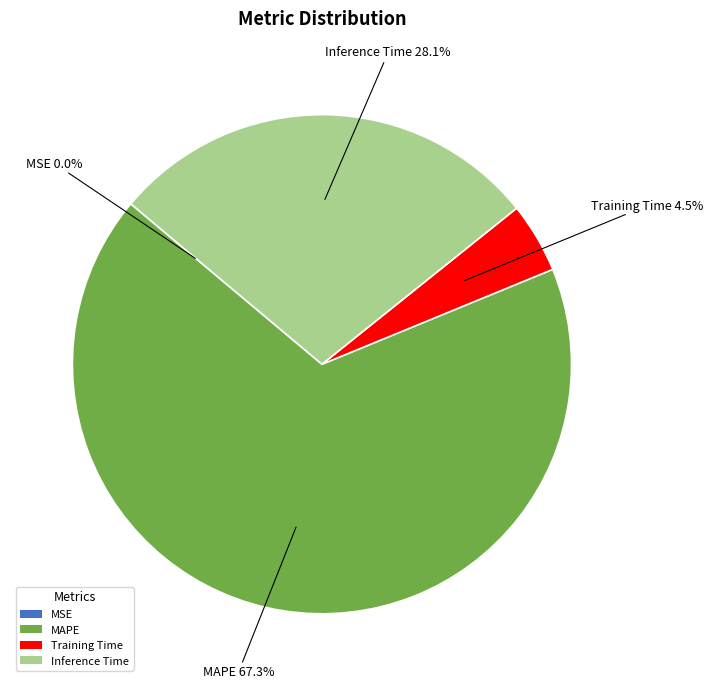

Does MAPE represent more than half of the total?

Yes